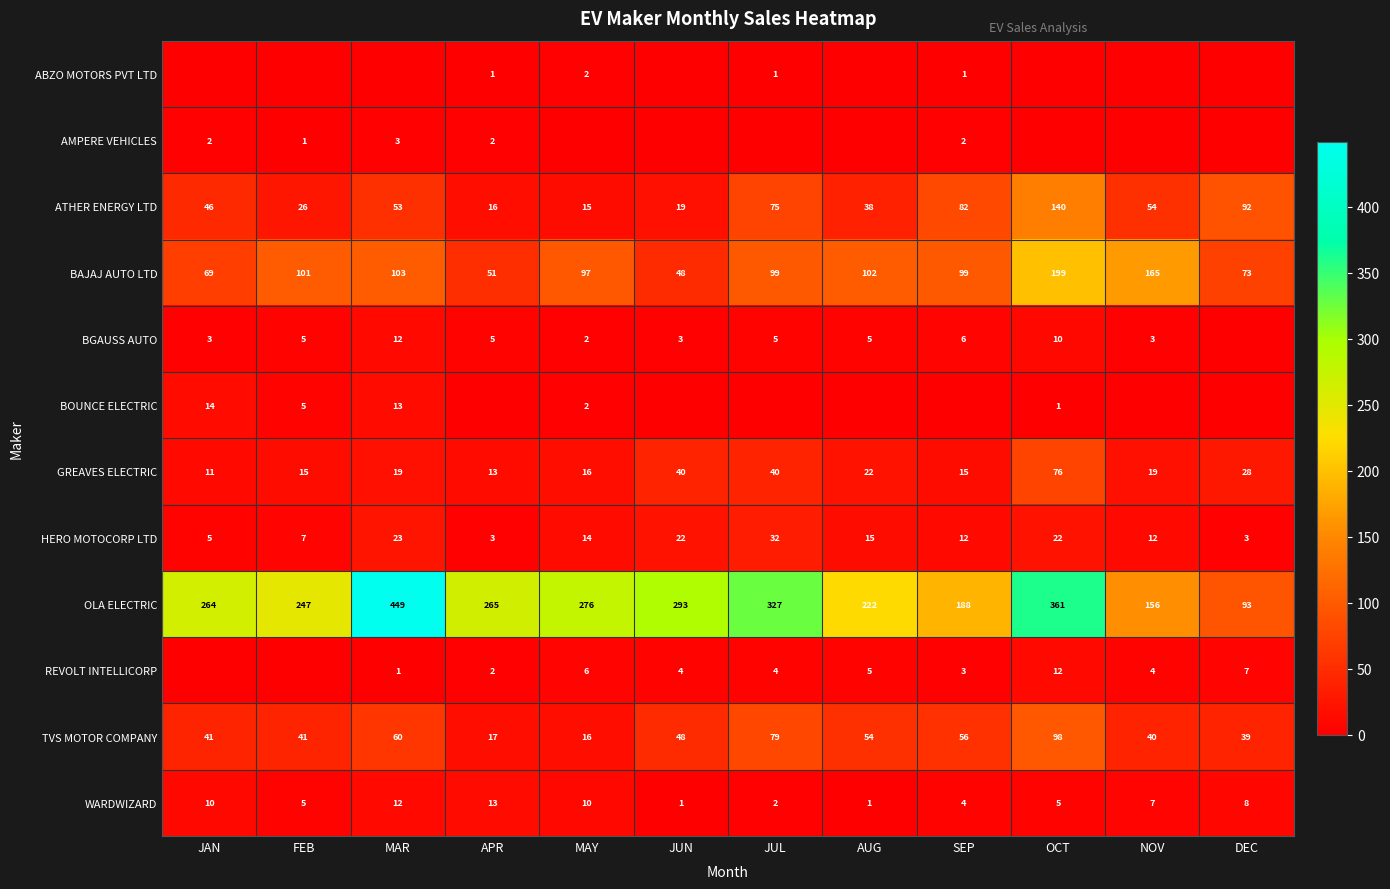

Which category has the lowest value in the BAJAJ AUTO LTD series?

JUN